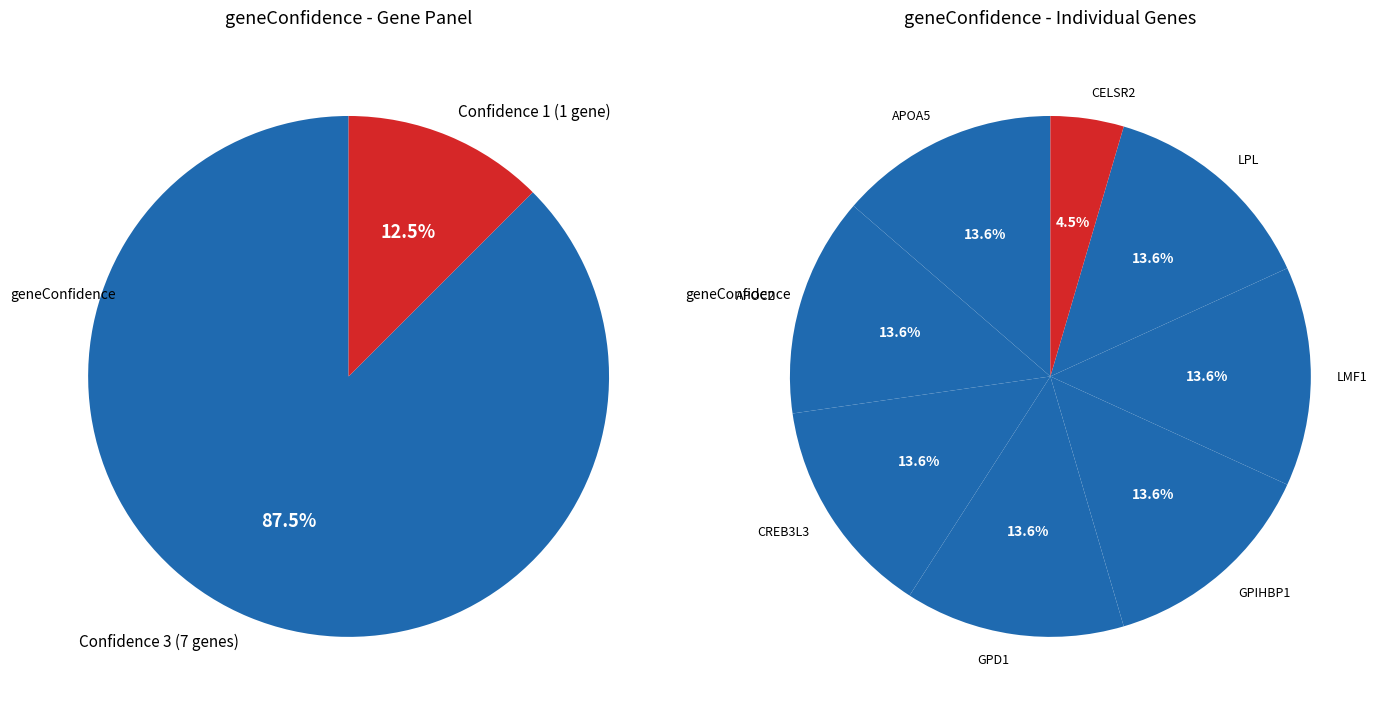

How many slices are in this pie chart?

8